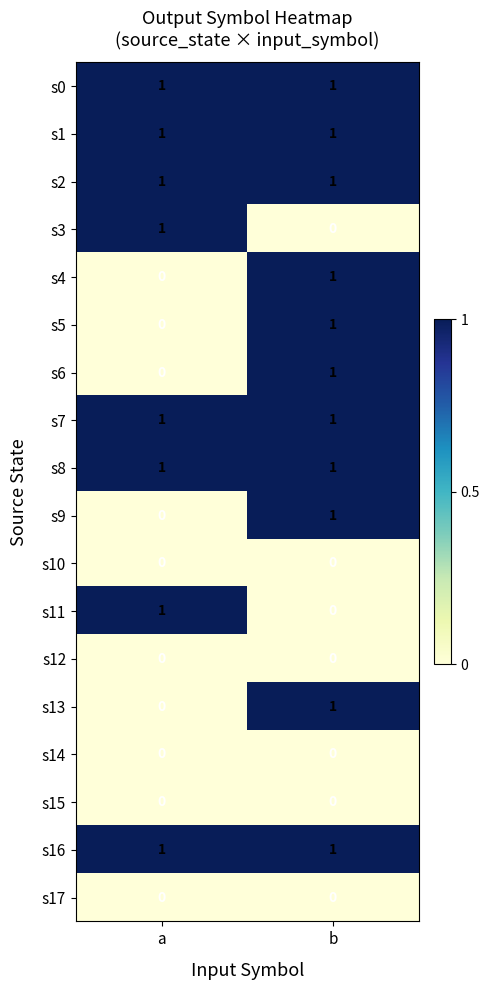

What is the total value across all series at b?

11